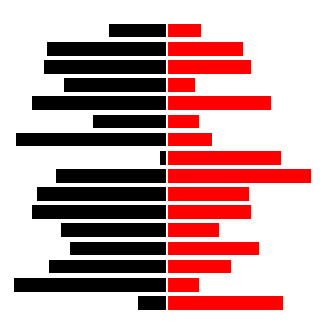

Rank the series at 3 from lowest to highest value.

input_a, input_b